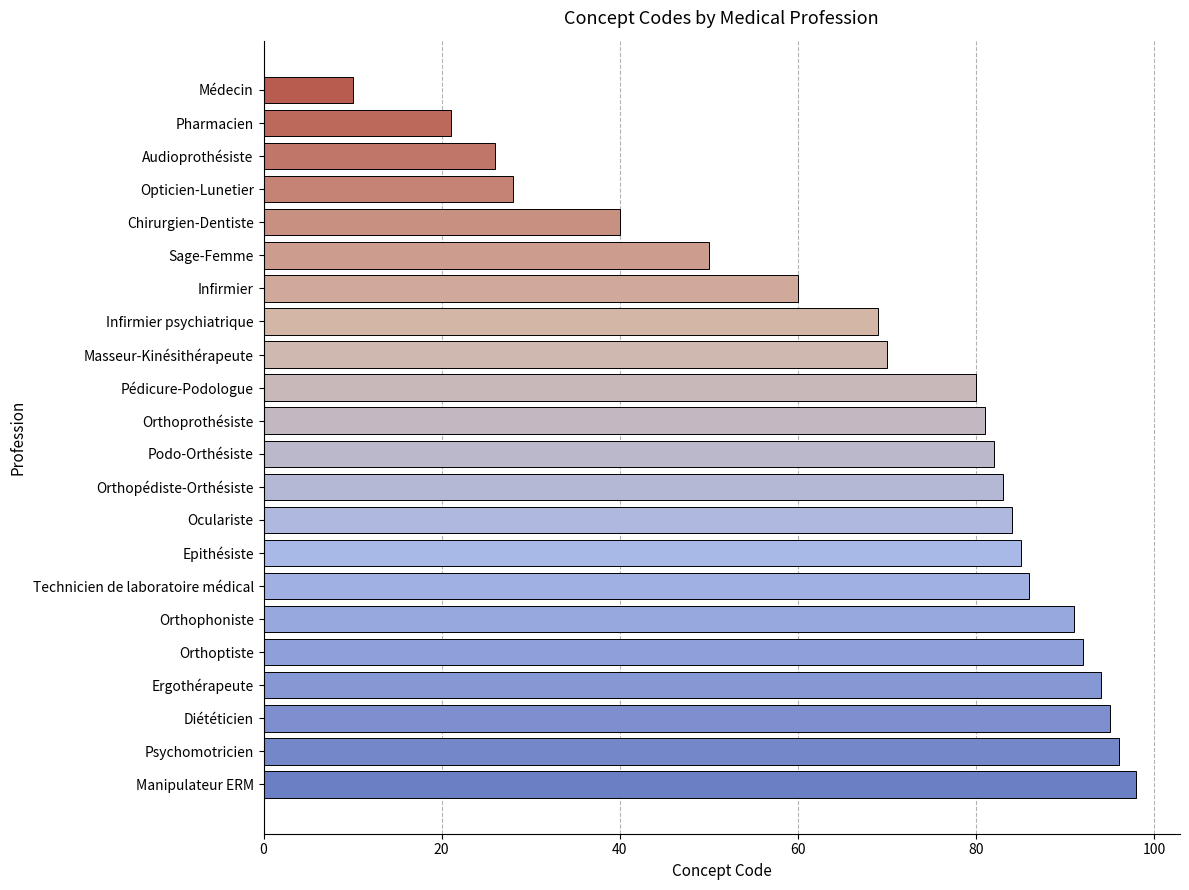

What is the greatest value displayed?

98